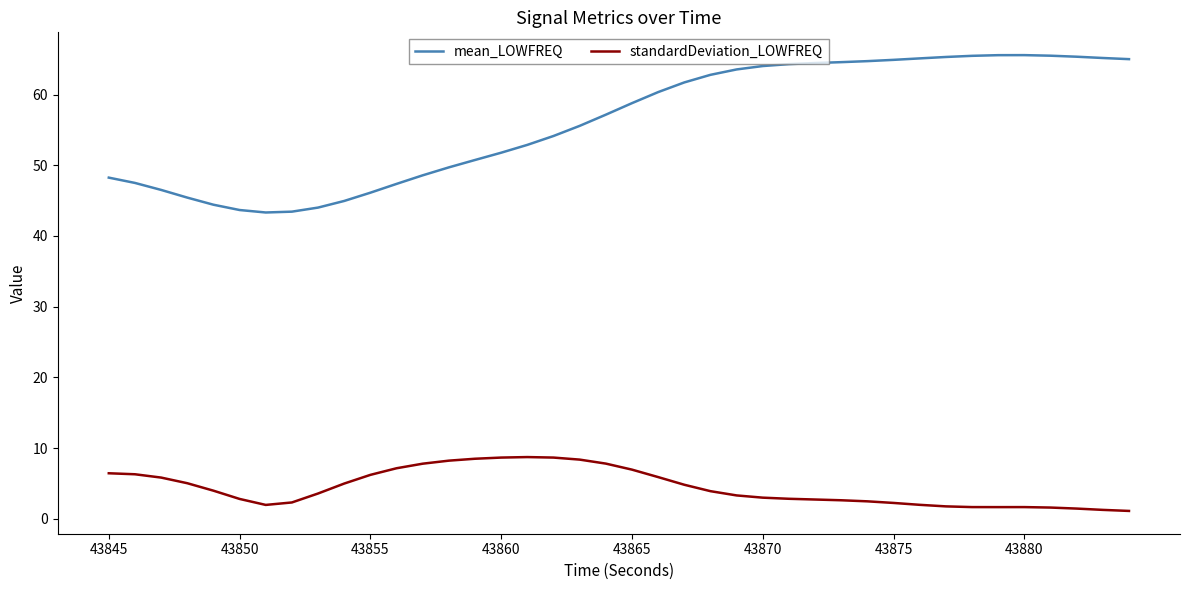

What is the maximum value shown in the chart?

65.6